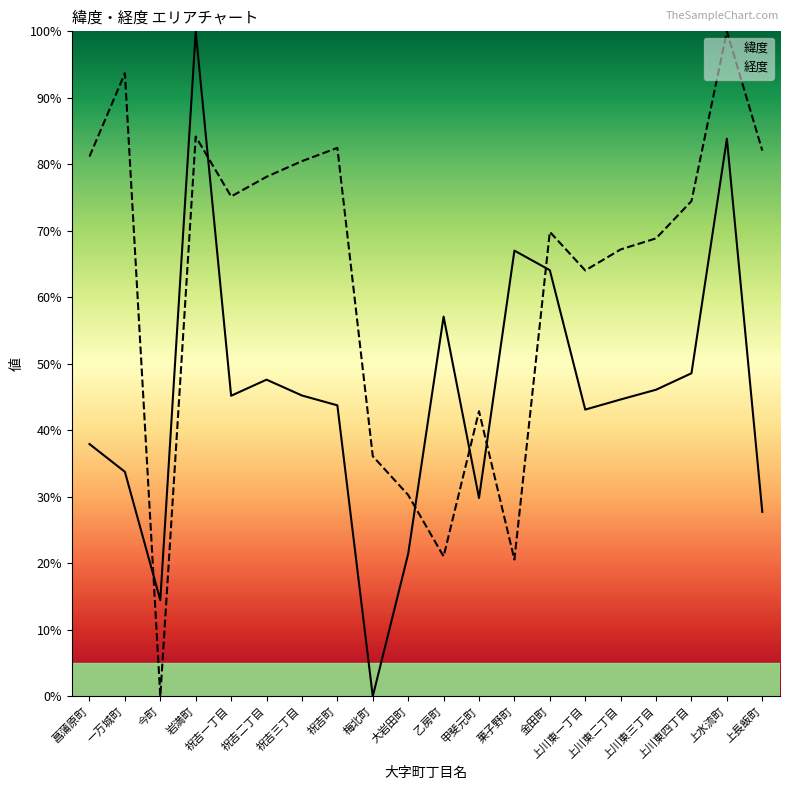

What is the difference between the highest and lowest values at 上水流町?

16.1